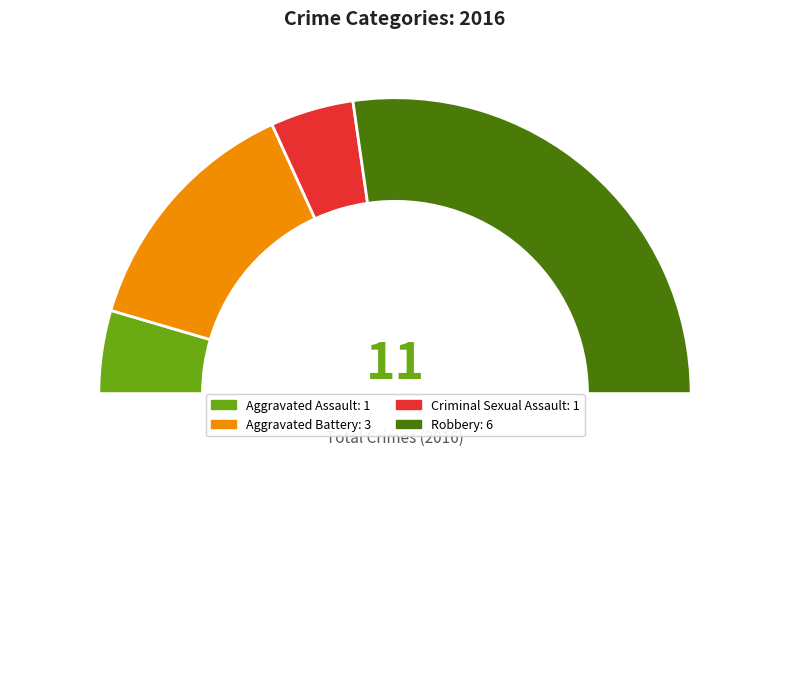

How many segments does this pie chart have?

5